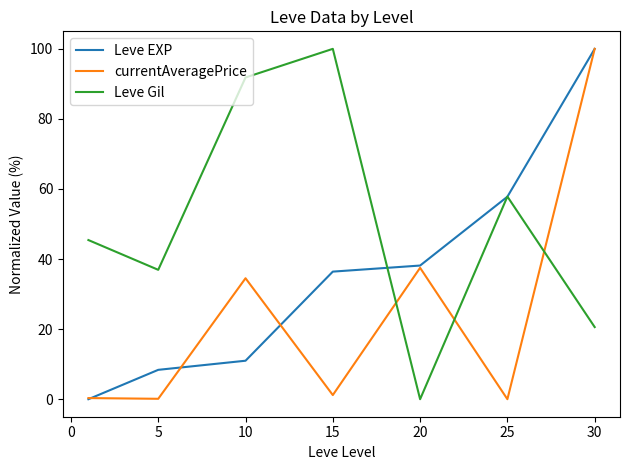

Is this an area chart (filled region under the line)?

No